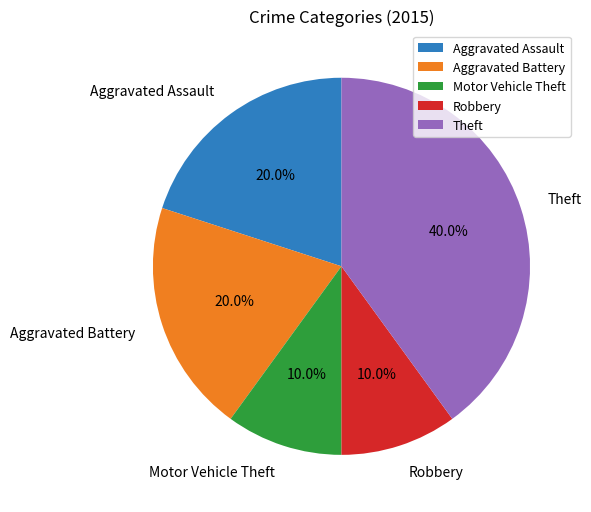

Does Motor Vehicle Theft represent more than half of the total?

No